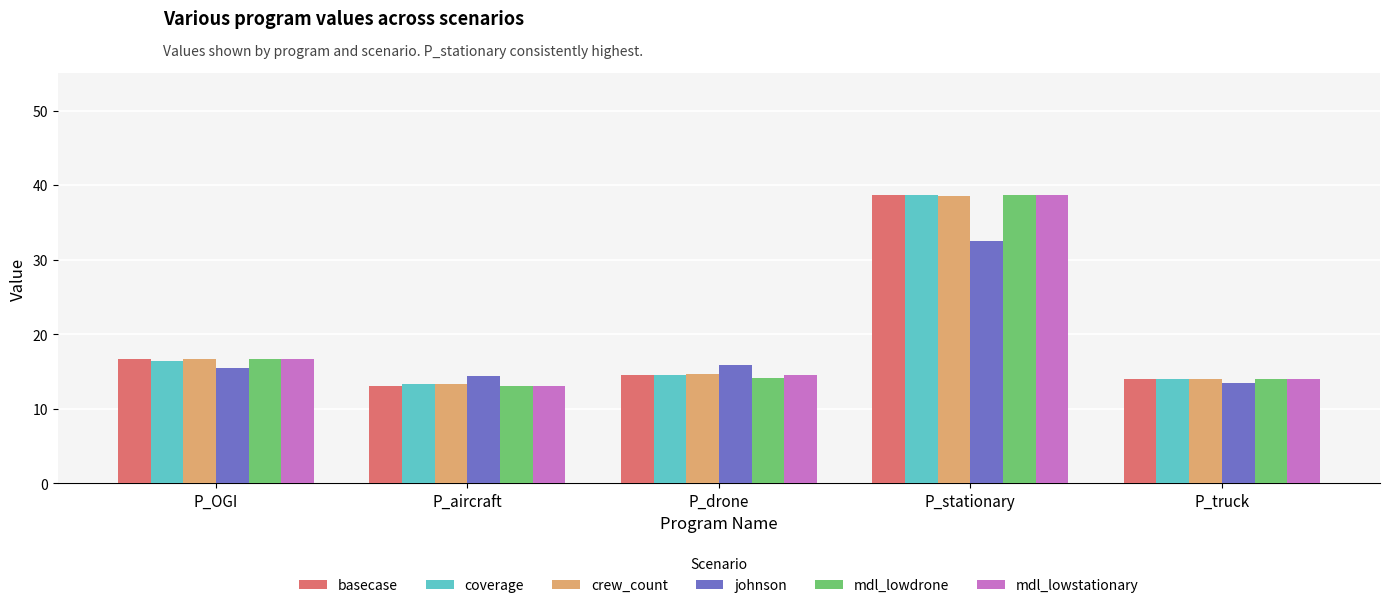

Which series changed the most between P_OGI and P_stationary?

coverage